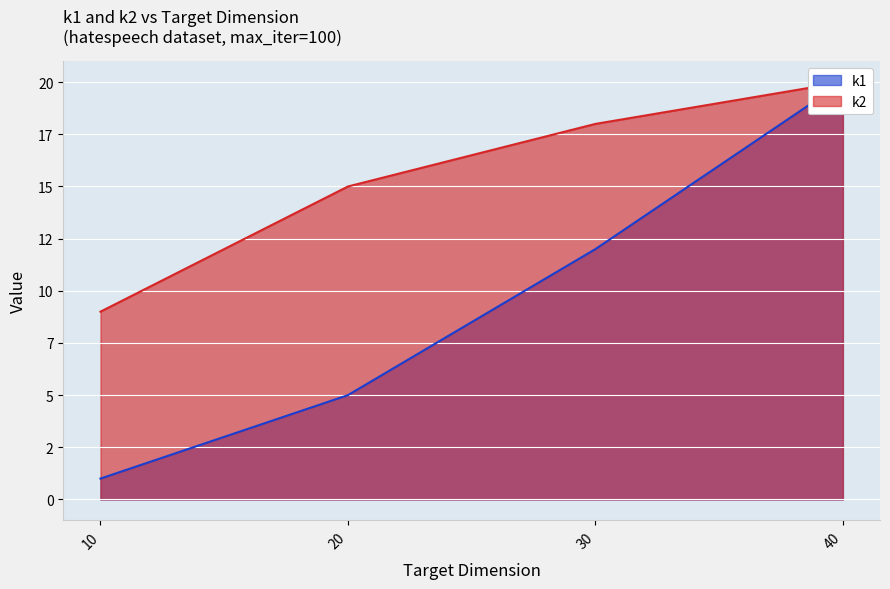

What is the spread (max minus min) of values at 10?

8